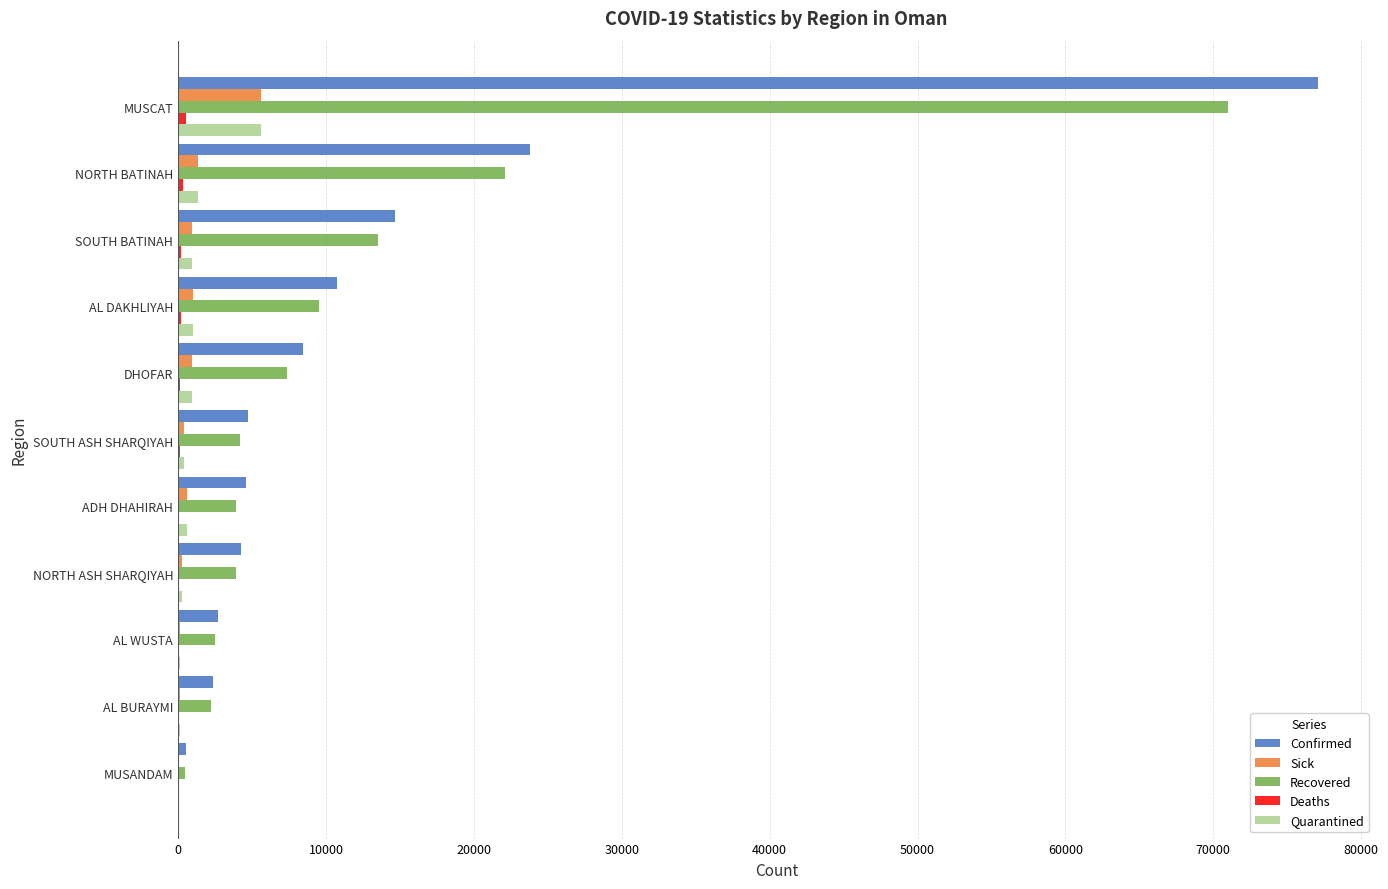

True or false: Sick has a value of 5618 at MUSCAT.

True